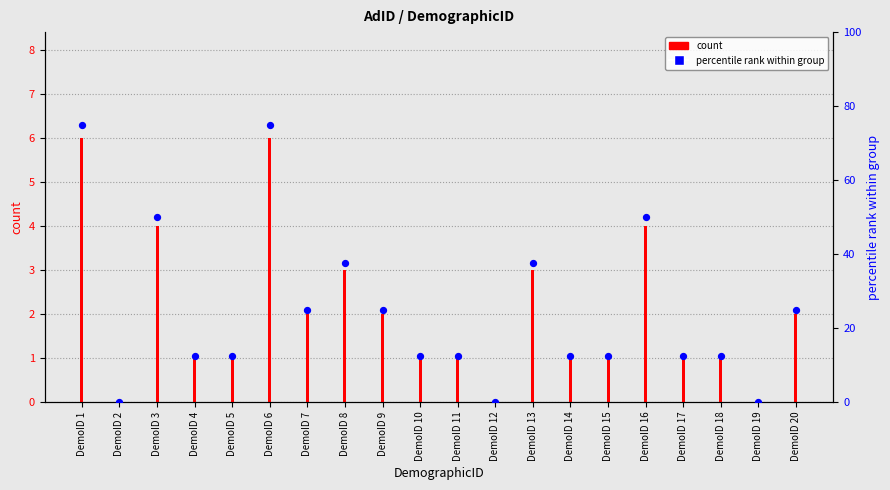

Which series has the largest total across all categories?

percentile rank within group